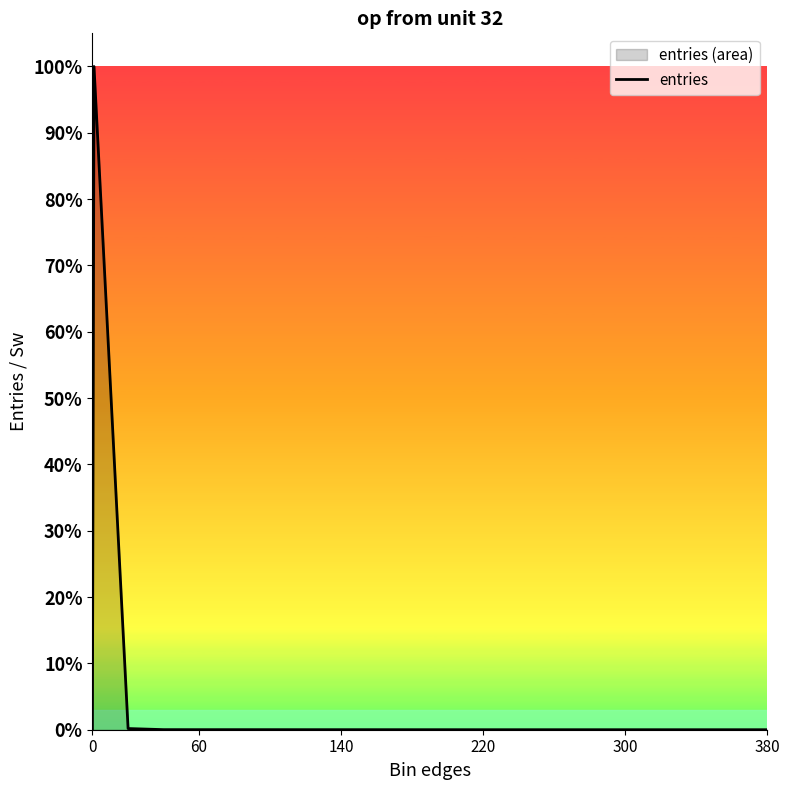

How many lines are shown in the chart?

1